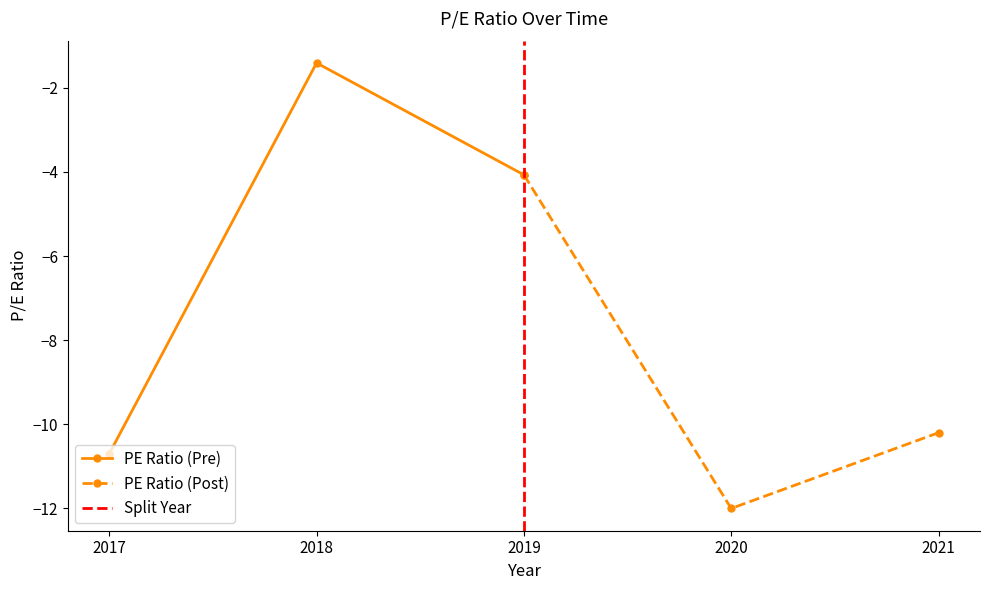

What is the maximum value shown in the chart?

-1.4